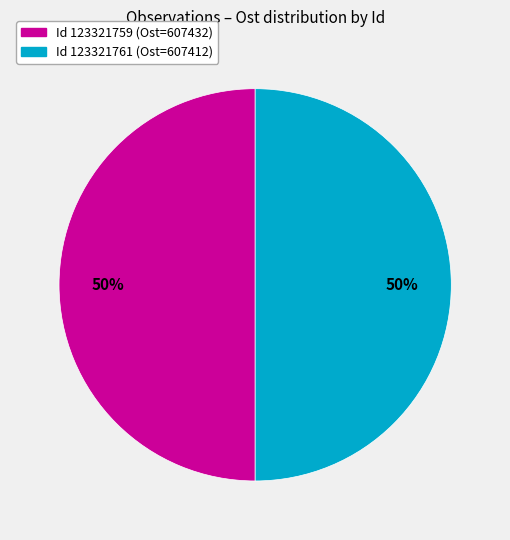

How many segments does this pie chart have?

2